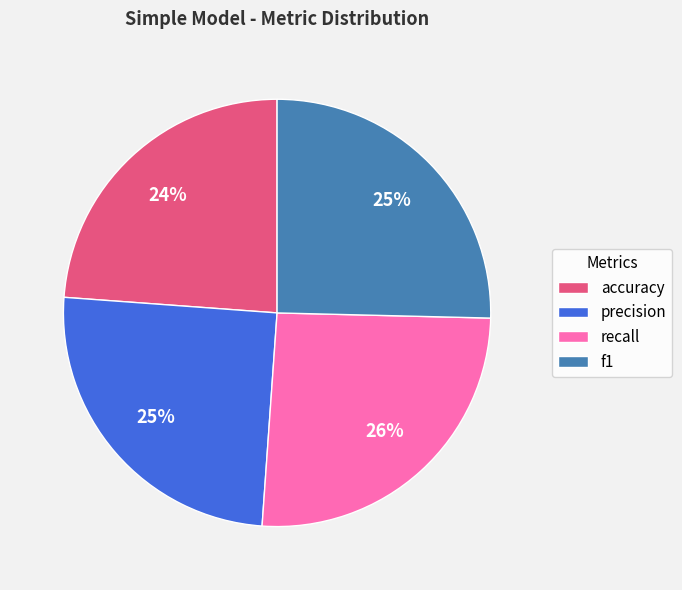

To the nearest percent, what is the combined percentage of recall and accuracy?

50%